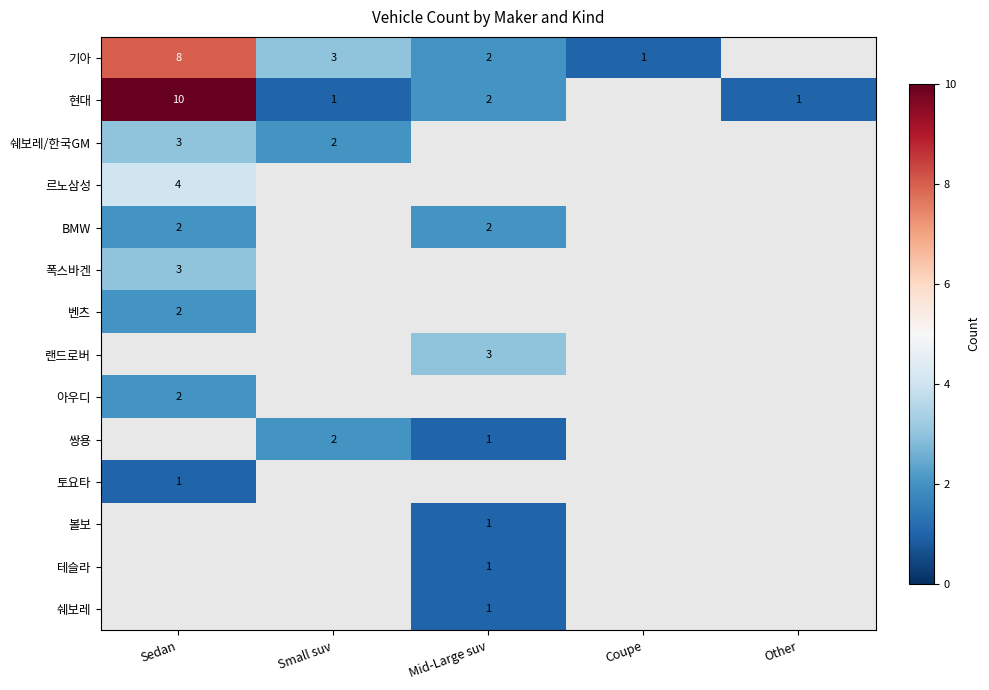

True or false: 쉐보레/한국GM has a value of 2.0 at Small suv.

True